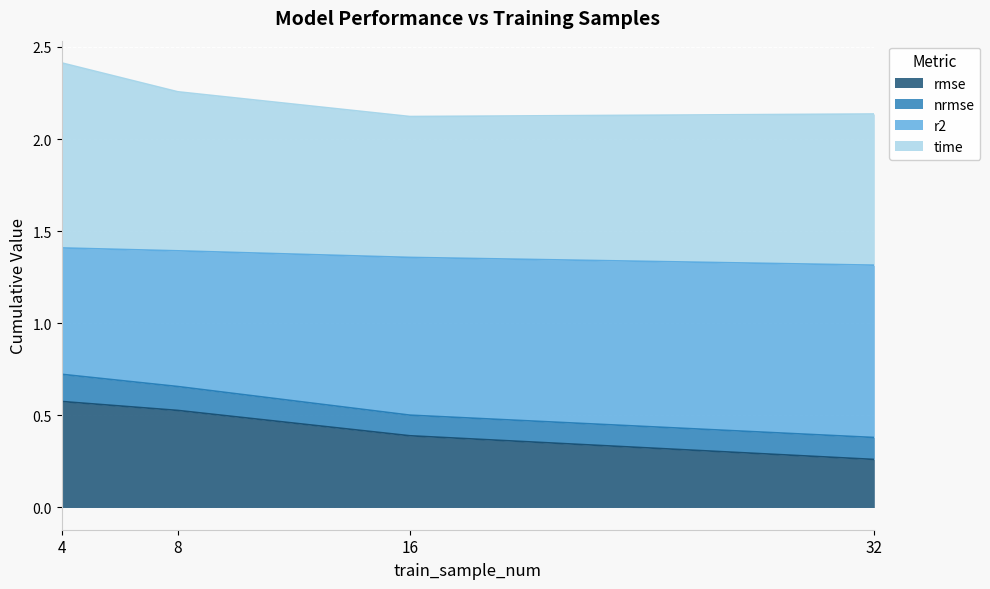

How many r2 values are between 0 and 1?

4